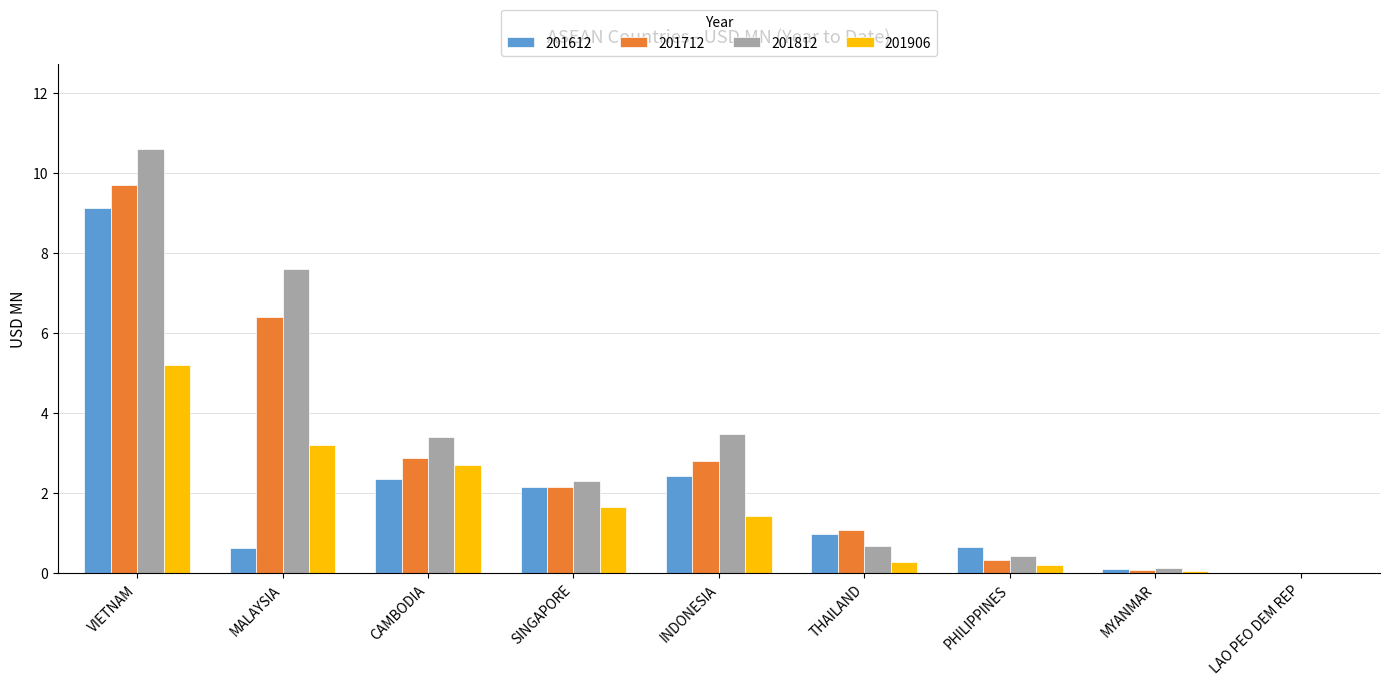

What is the difference between the 201612 values at LAO PEO DEM REP and PHILIPPINES?

0.6